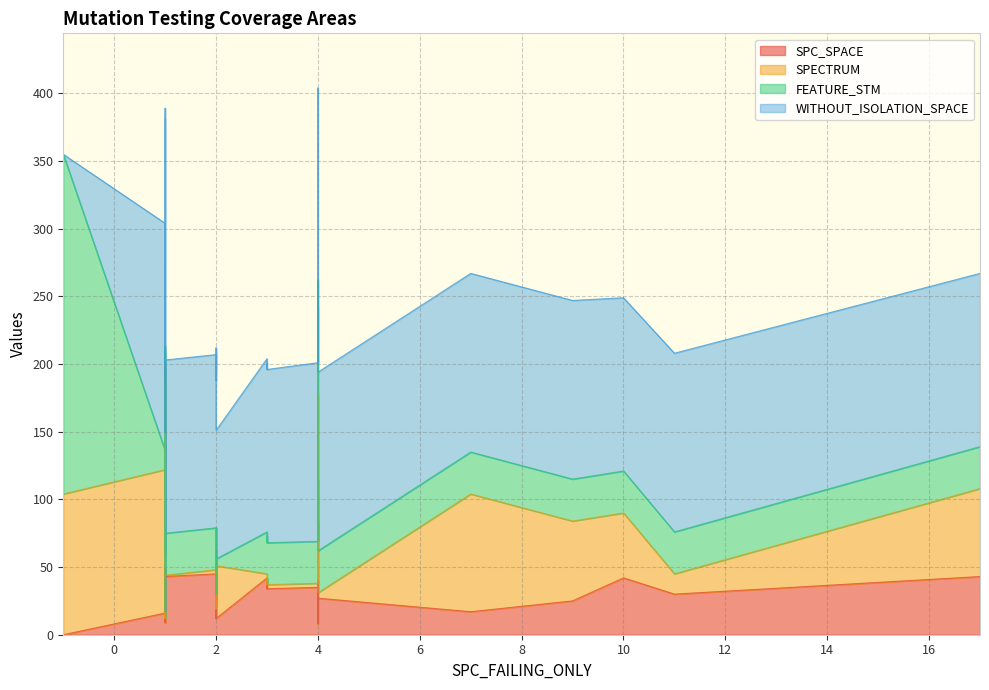

How many times do WITHOUT_ISOLATION_SPACE and FEATURE_STM cross each other?

2